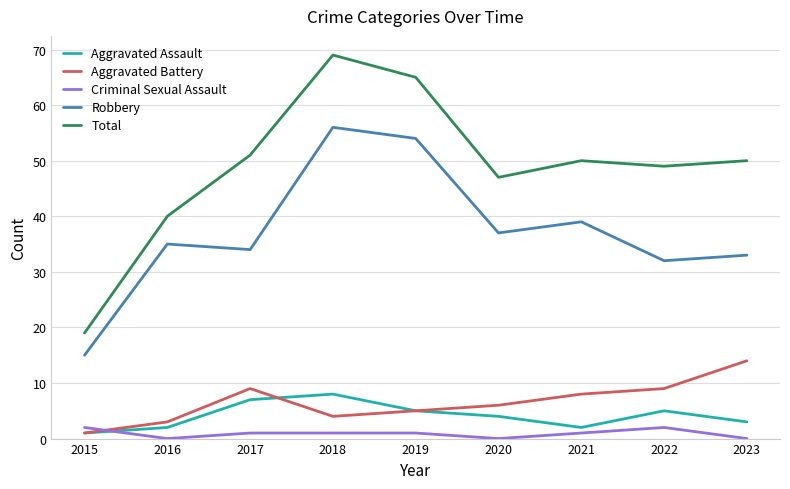

What is the minimum value for Aggravated Assault?

1